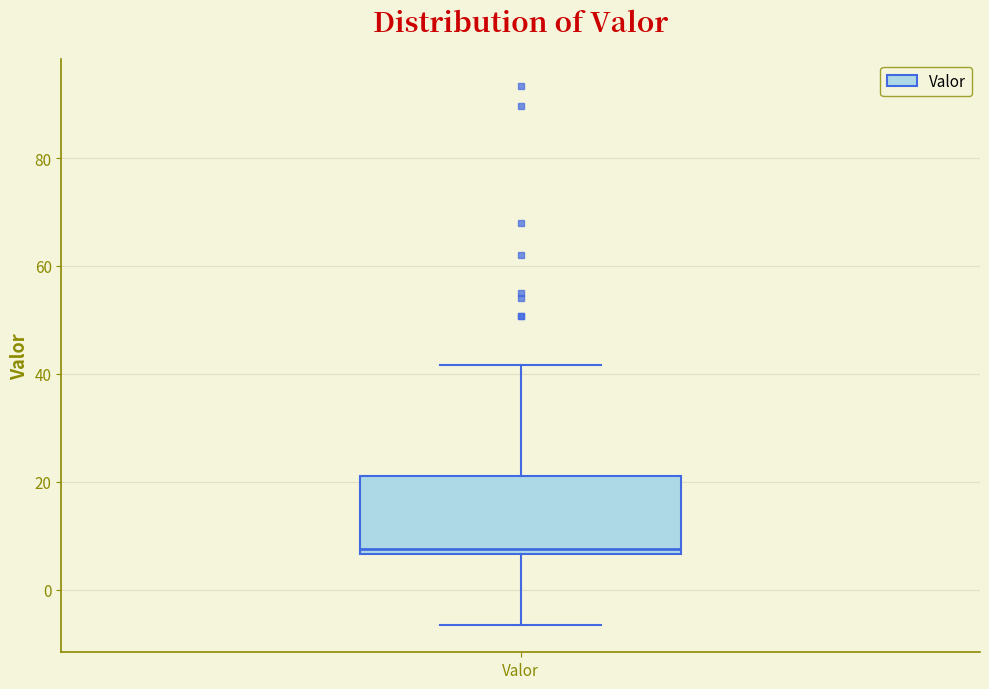

Where does the upper whisker of the box for Valor end on the y-axis? The values are not printed on the chart, so give them approximately, as read against the axis.

42